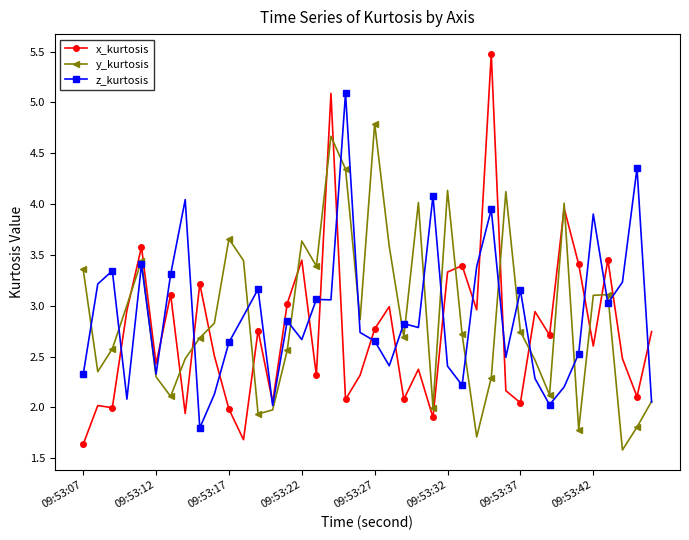

Which series has the largest range (max minus min)?

x_kurtosis